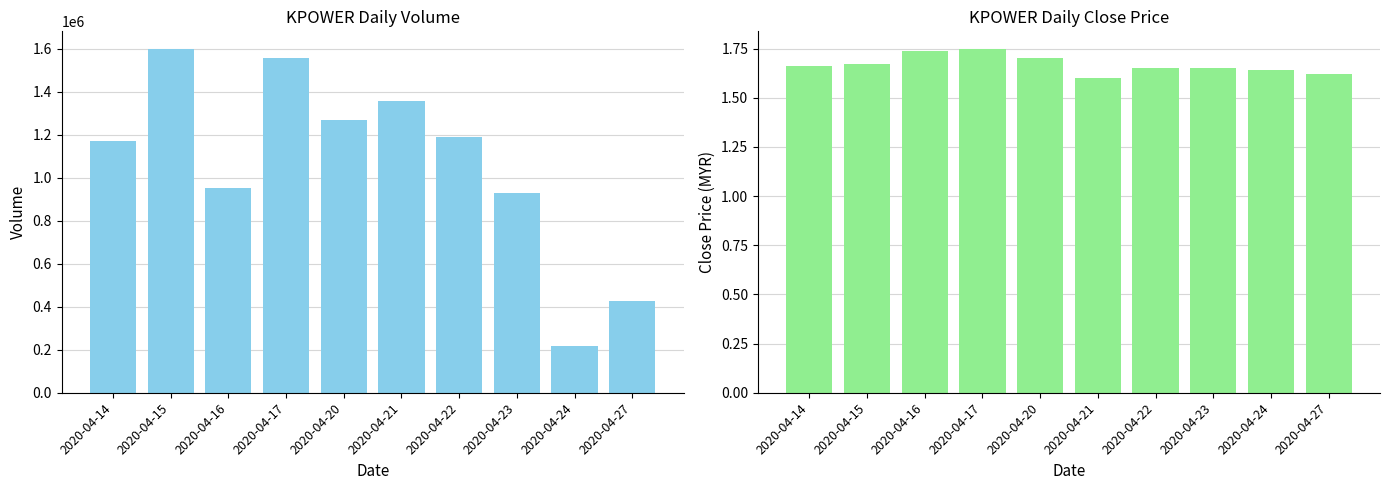

Reading left to right, list all the values displayed in this chart.

vol: 1170200.0	1601100.0	950700.0	1557200.0	1266400.0	1355600.0	1187400.0	927500.0	217000.0	427200.0
close: 1.7	1.7	1.7	1.8	1.7	1.6	1.6	1.6	1.6	1.6